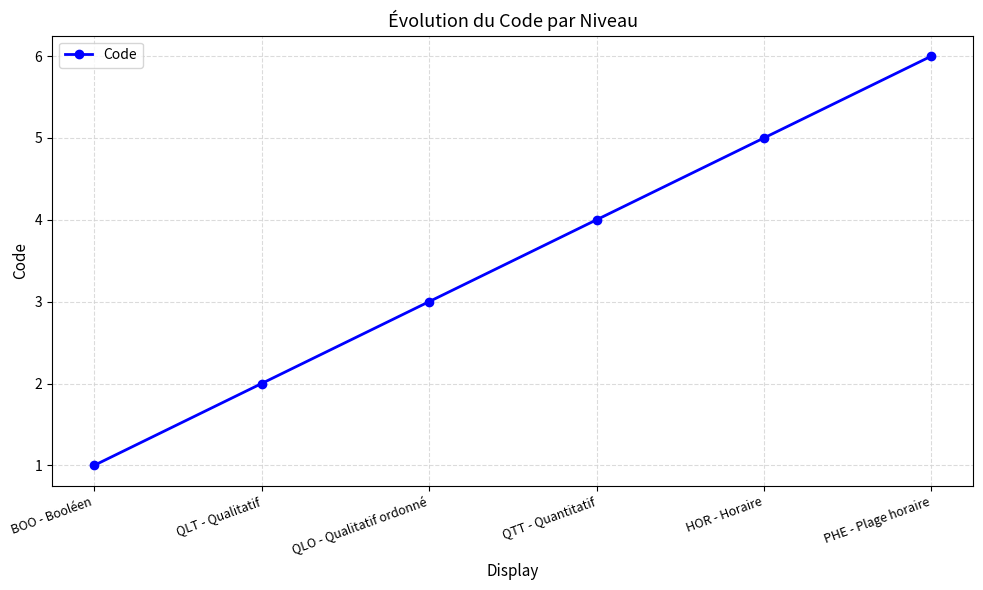

What is the difference between the maximum and second lowest values?

4